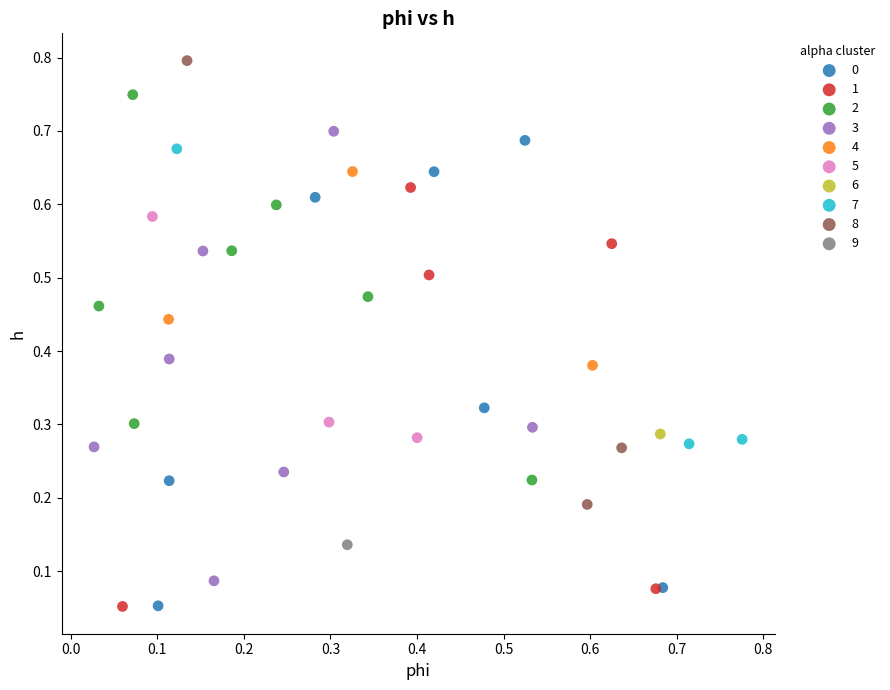

What are all the series names shown in the legend?

0, 1, 2, 3, 4, 5, 6, 7, 8, 9